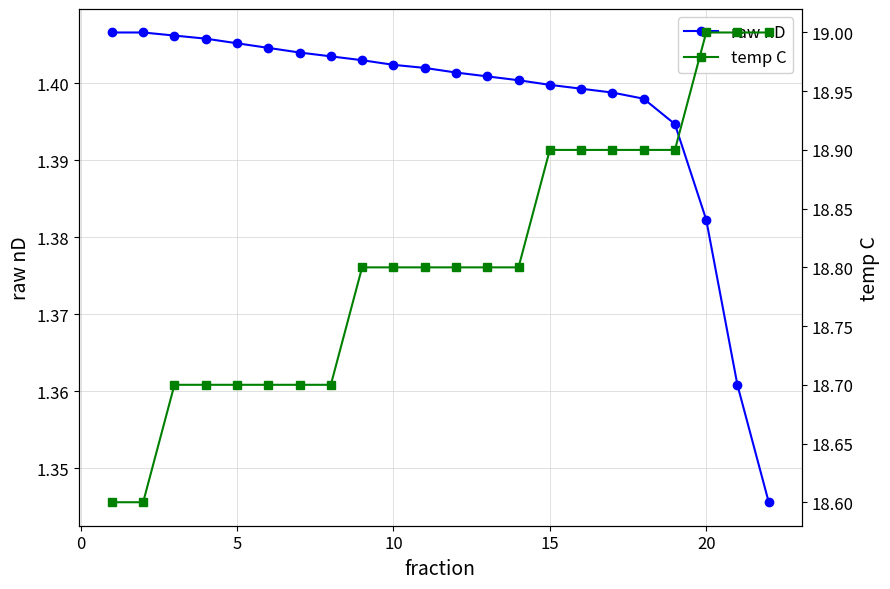

How many raw nD values are between 1 and 2?

22